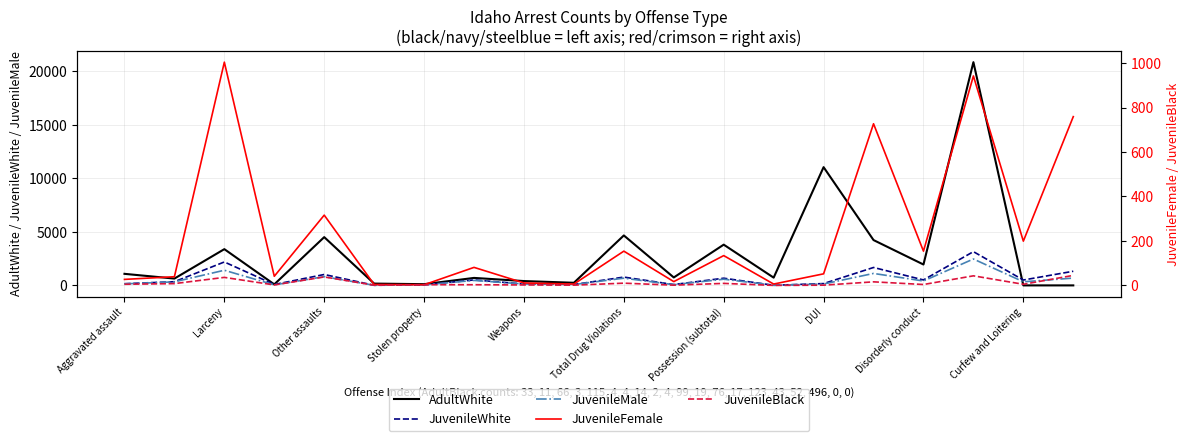

The JuvenileWhite series shows 1713 at Other assaults. True or false?

False